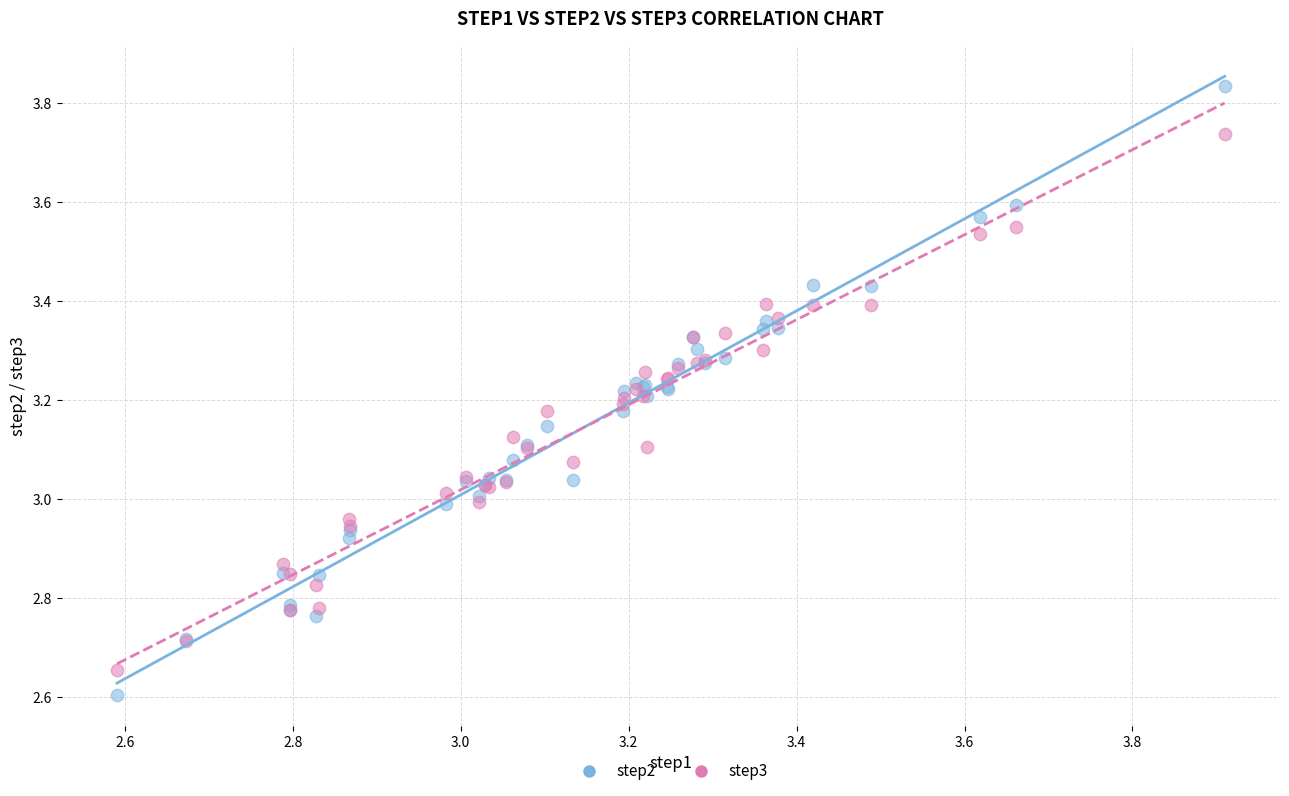

What is the X range (max minus min) for the scatter plot?

1.3